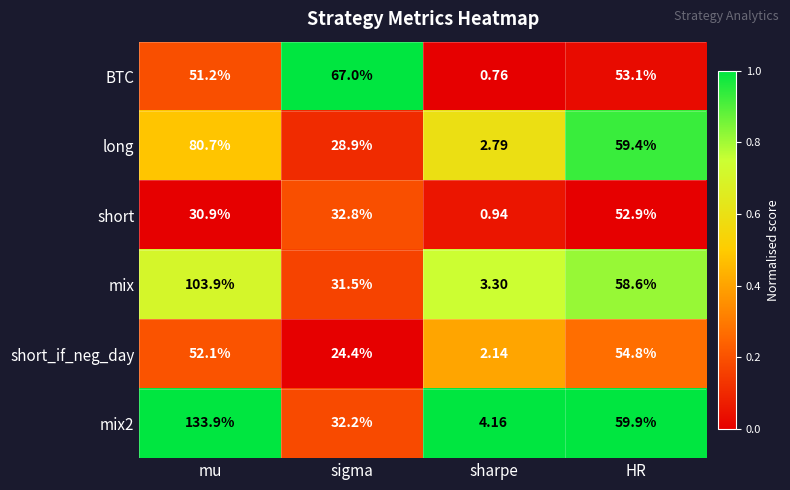

At how many categories does at least one series exceed 0?

4